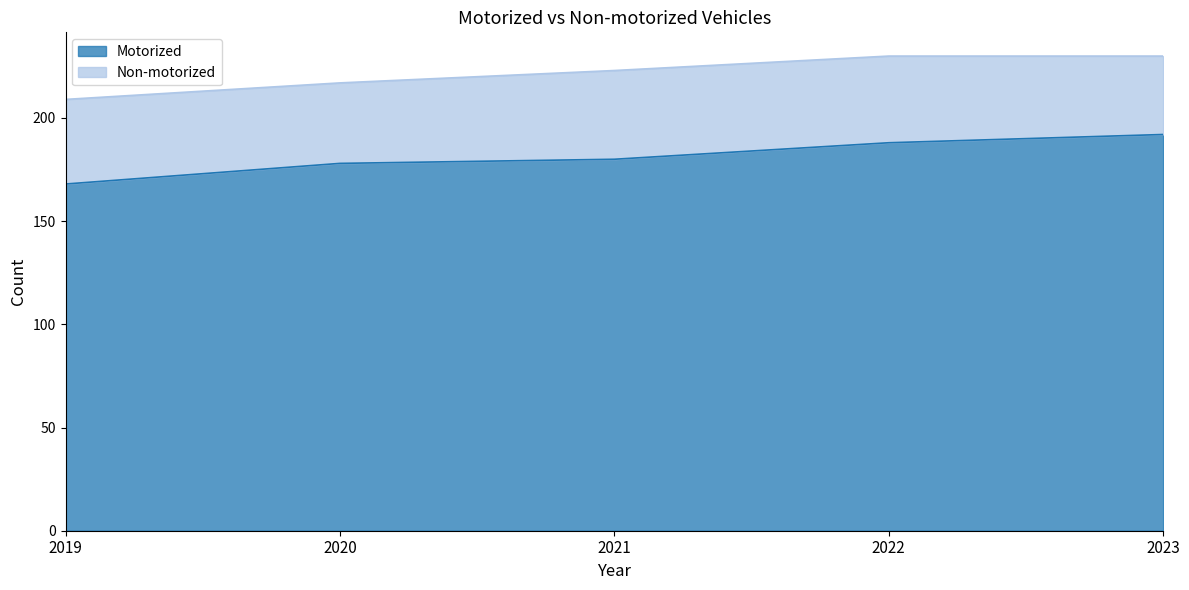

Does the chart have visible grid lines?

No